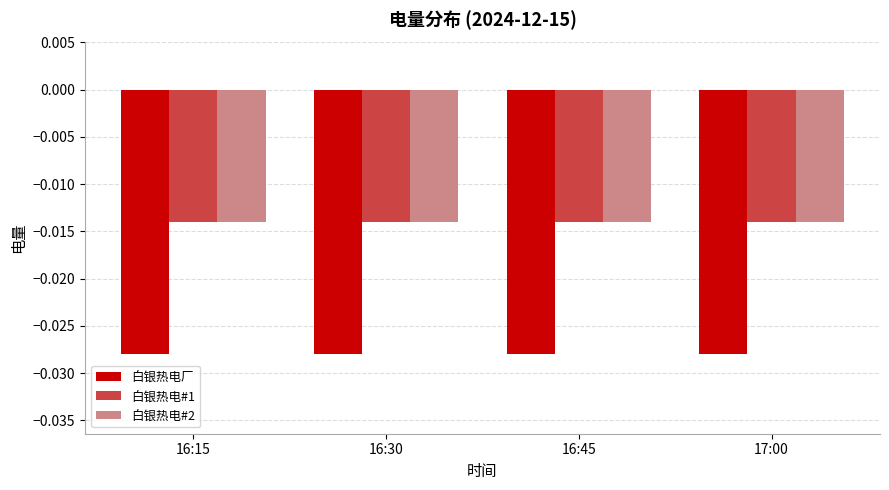

Is the value of 白银热电厂 at 16:30 greater than the value of 白银热电#1 at 16:30?

No